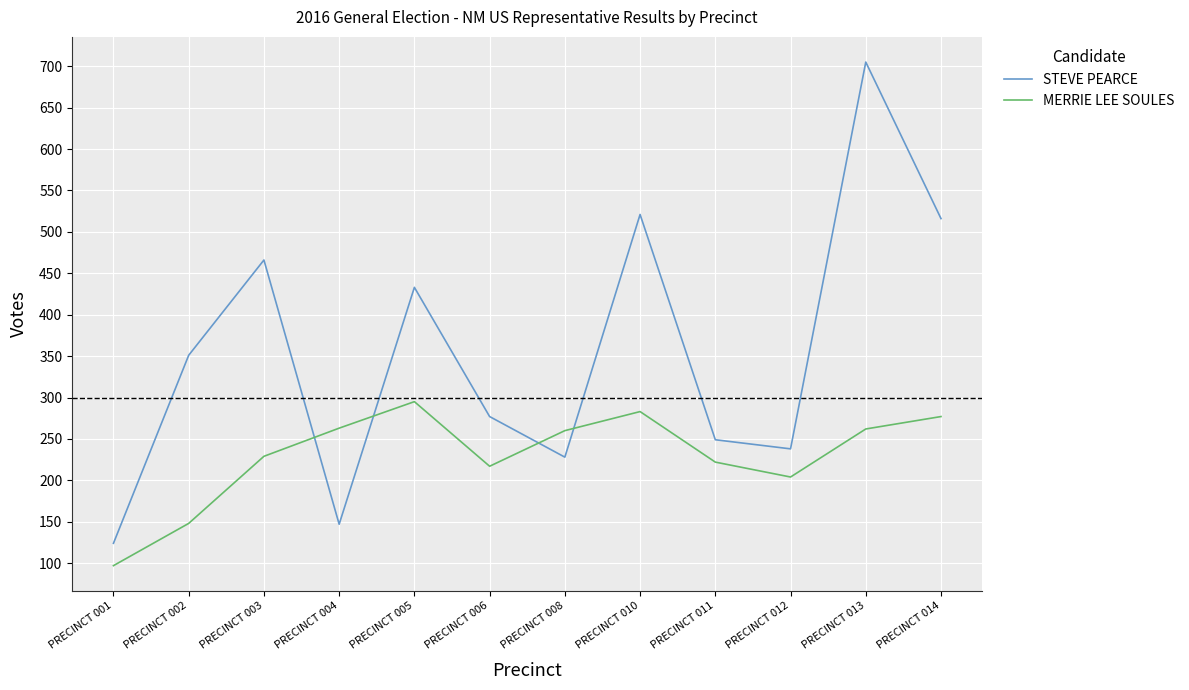

List the series in order of their overall mean, lowest first.

MERRIE LEE SOULES, STEVE PEARCE